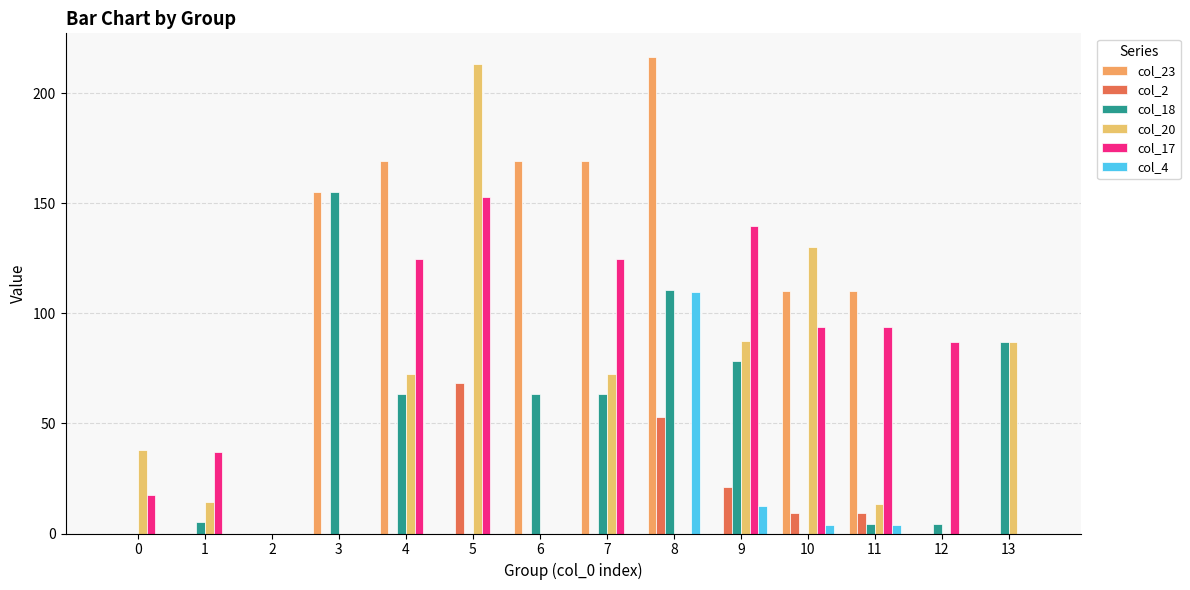

Is it true that col_20 equals 97.9 at 8?

False